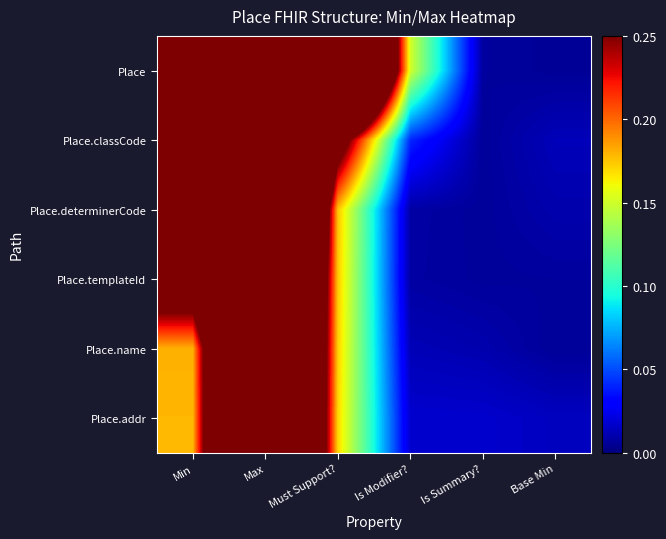

What is the total value across all series at Max?

4.7